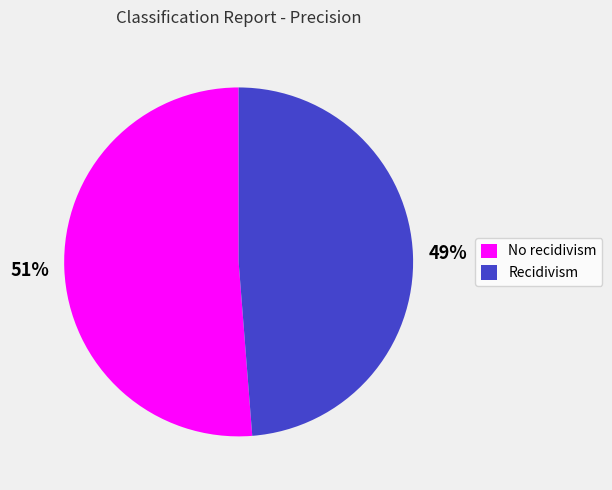

To the nearest percent, what percentage of the pie is No recidivism?

51%